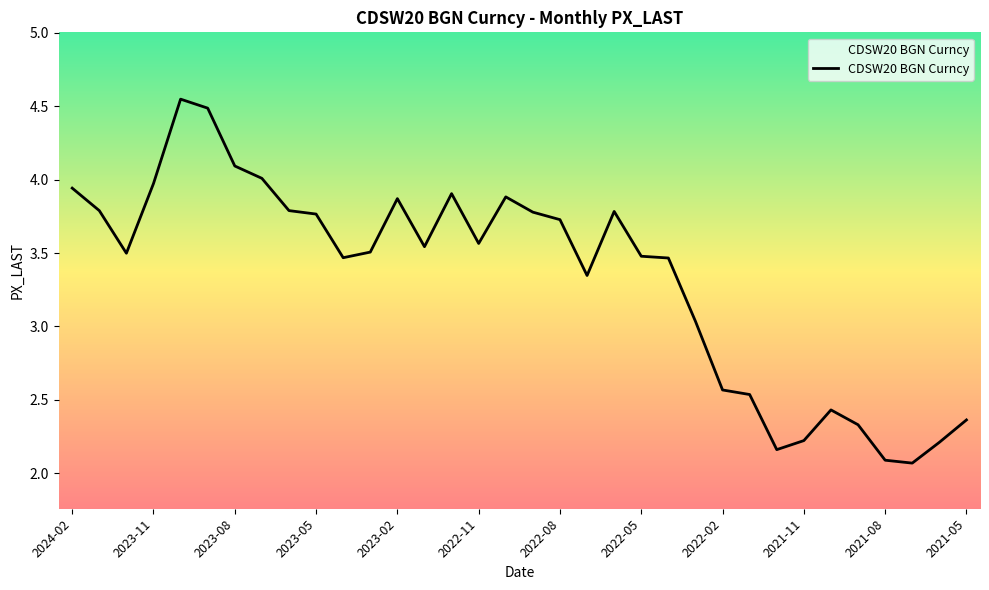

True or false: there are more than 2 points higher than both neighbors.

True